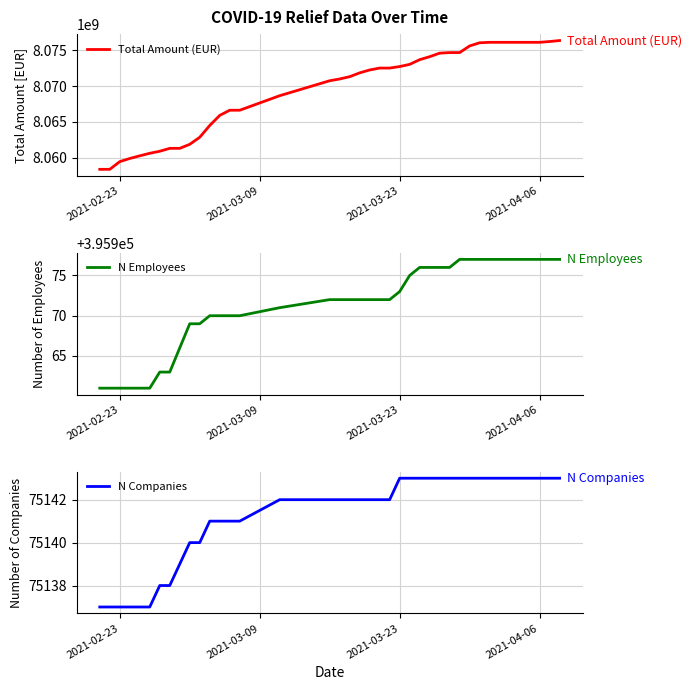

True or false: N Companies and N Employees cross at least once.

False